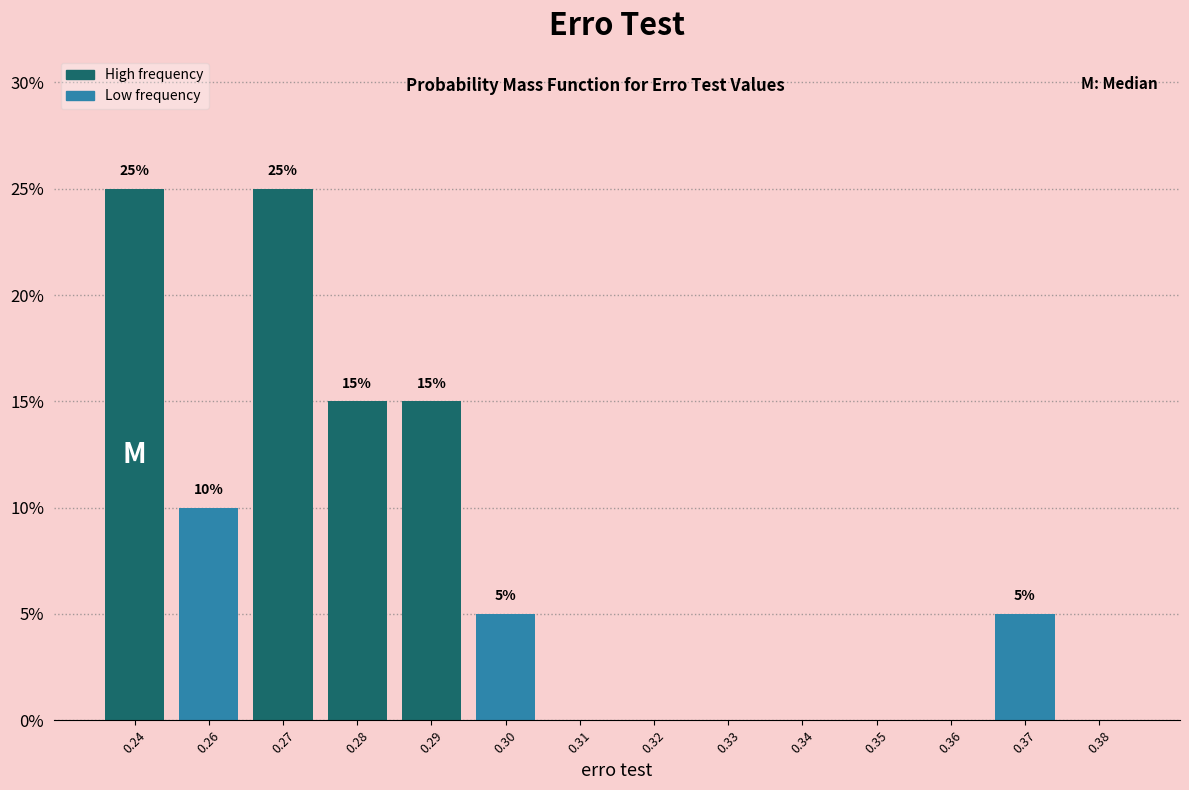

Reading left to right, list all the values displayed in this chart.

0.24=25	0.26=10	0.27=25	0.28=15	0.29=15	0.30=5	0.31=0	0.32=0	0.33=0	0.34=0	0.35=0	0.36=0	0.37=5	0.38=0